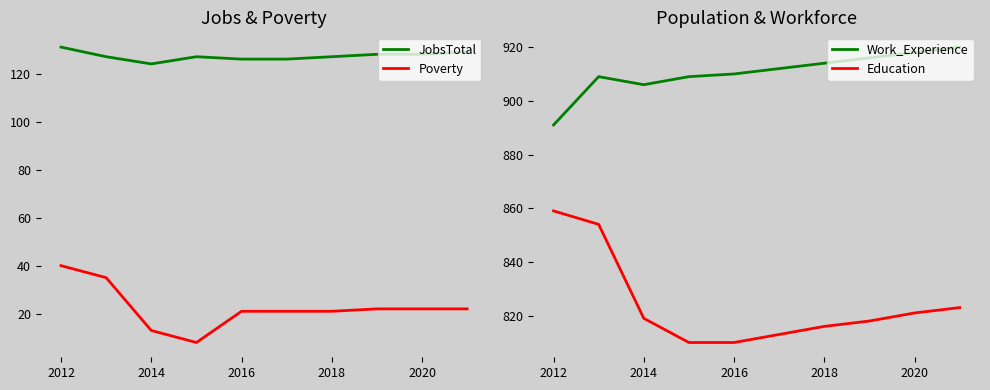

Read the Poverty value at 2012.

40